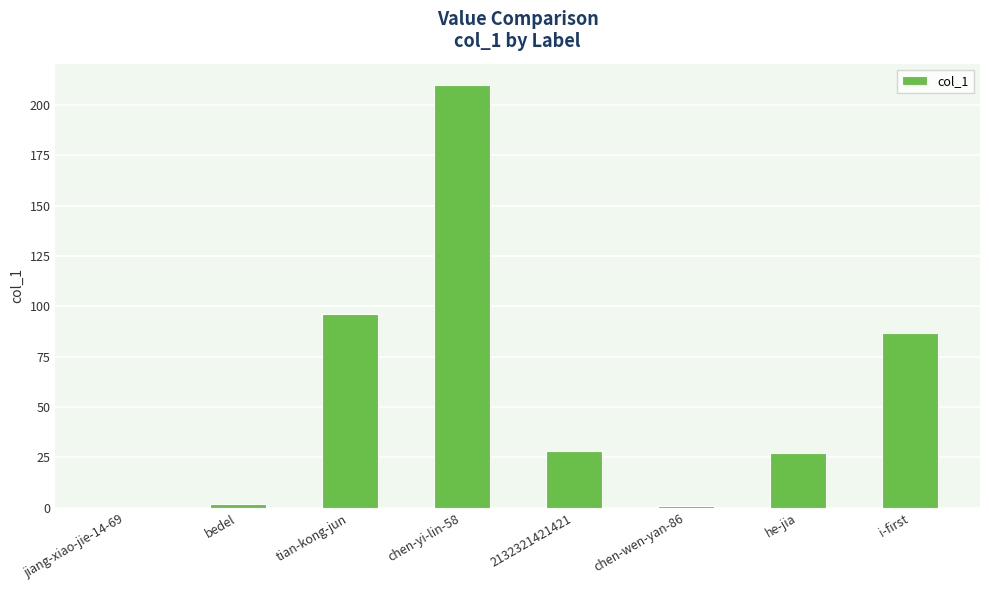

What is the change in value from jiang-xiao-jie-14-69 to tian-kong-jun?

+96